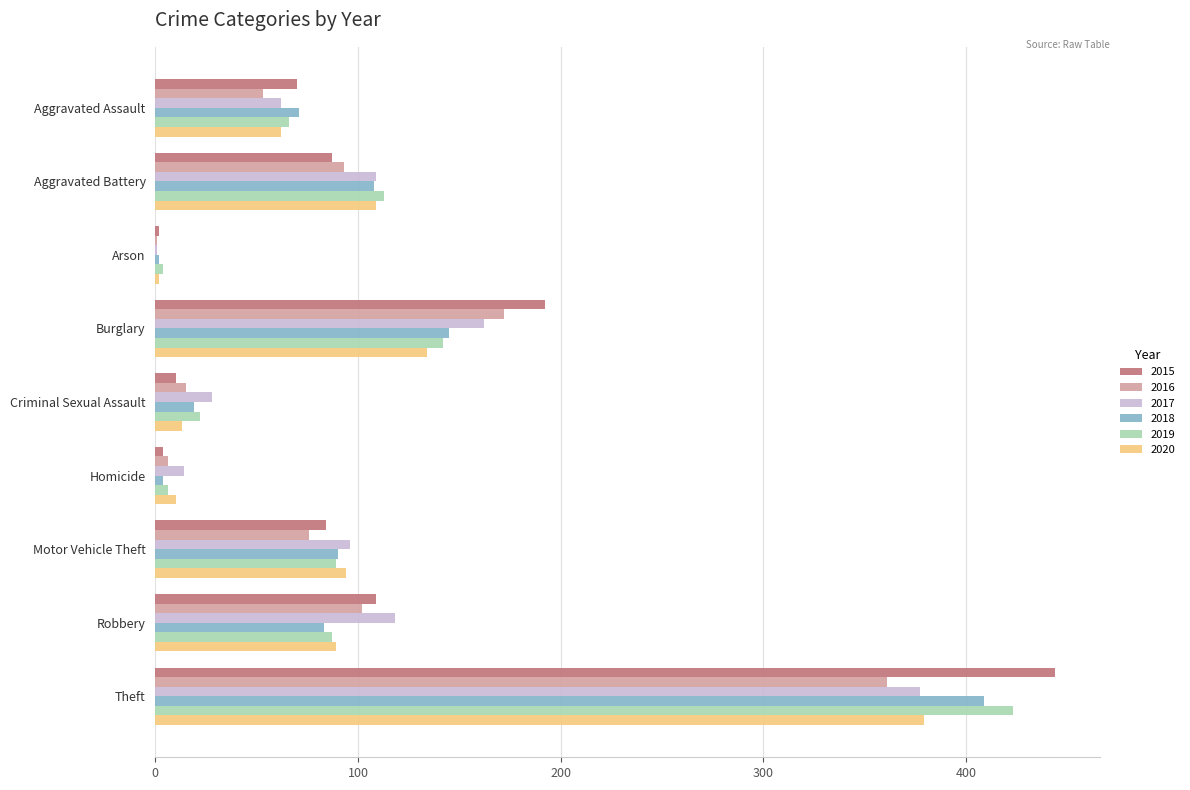

Which category has the highest value in the 2016 series?

Theft